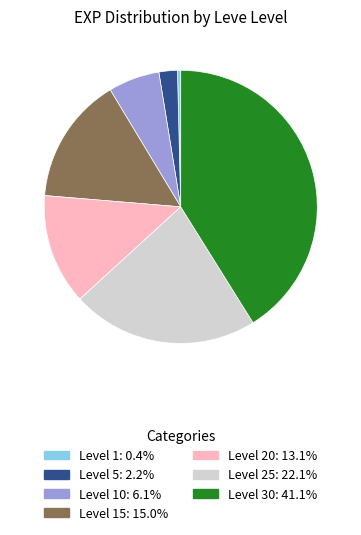

Does any single category account for the majority?

No